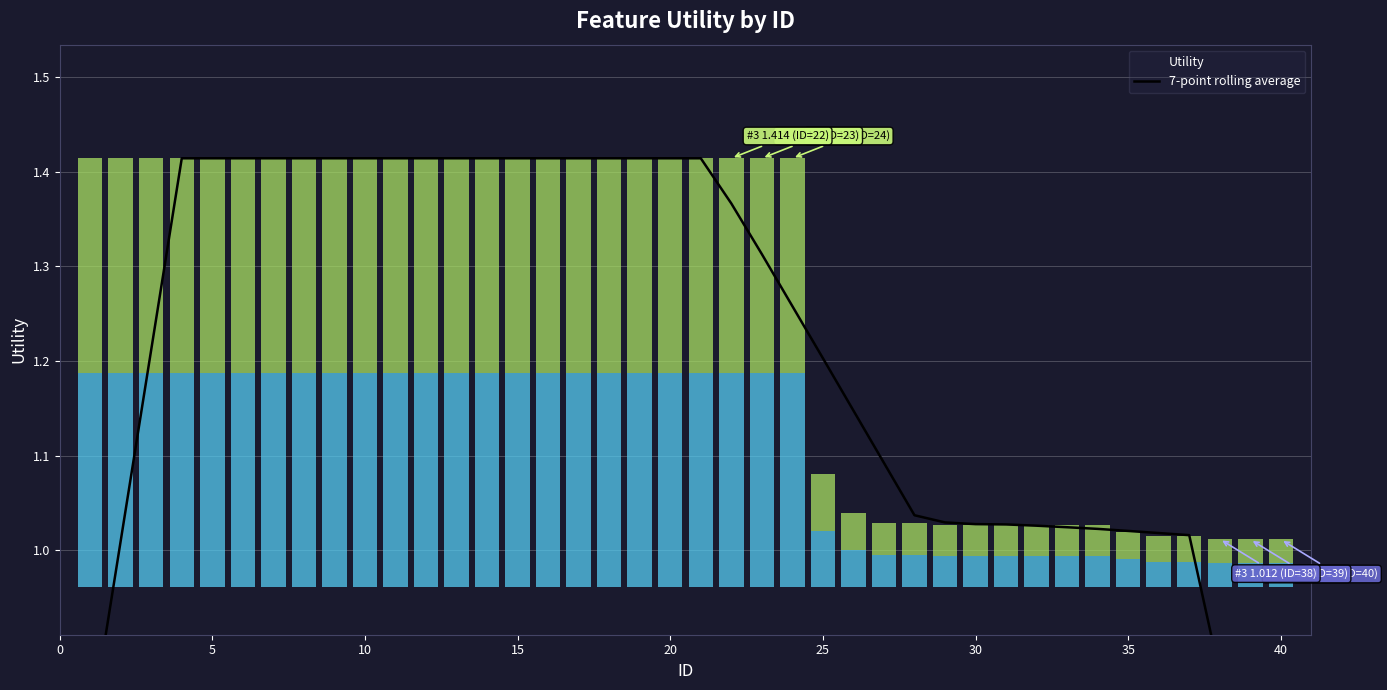

The value at 36 is 0.6. True or false?

False